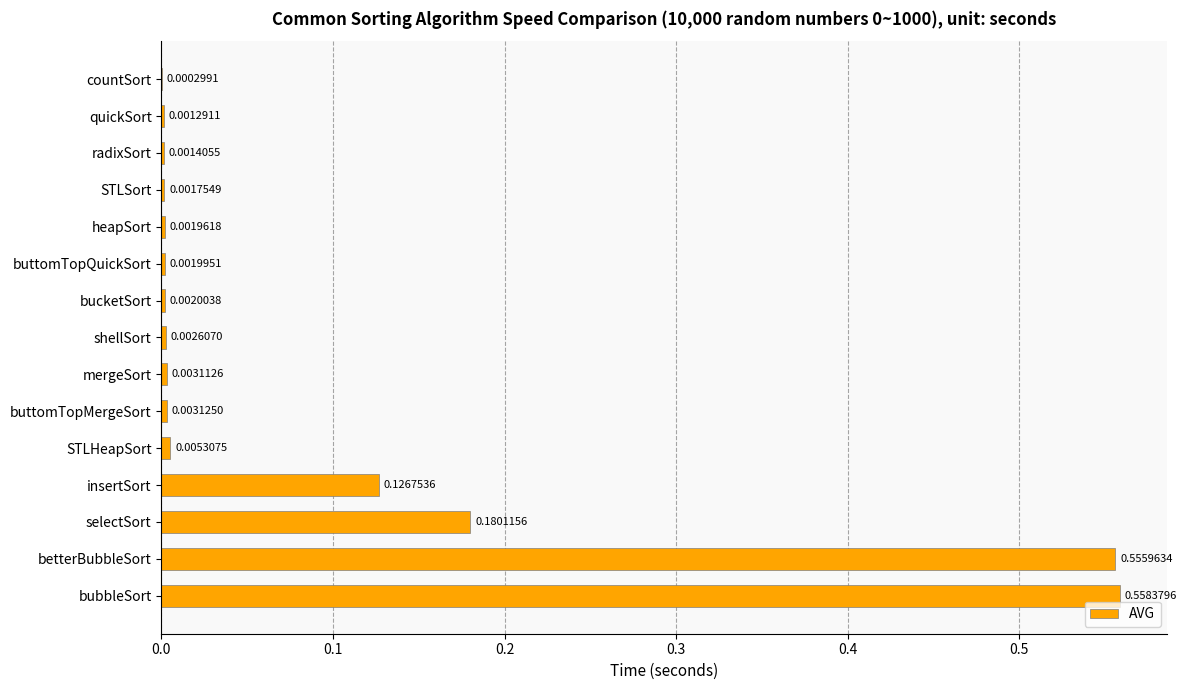

At which label is the value closest to 0?

countSort